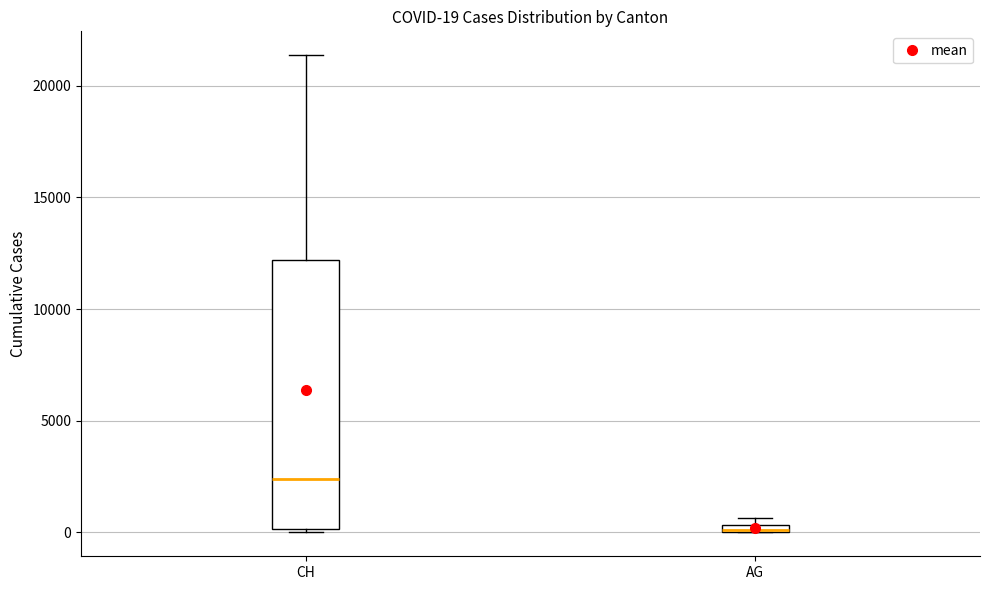

Which box is the tallest, from its lower edge to its upper edge?

CH